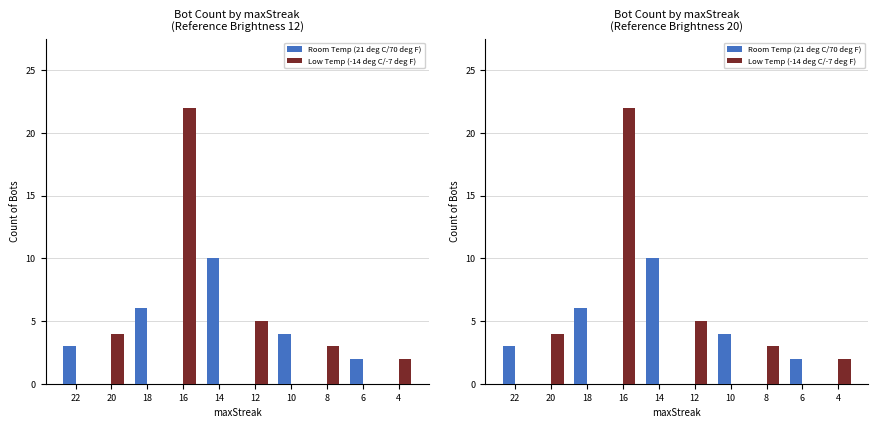

True or false: Low Temp (-14 deg C/-7 deg F) has a value of 3 at 4.

False